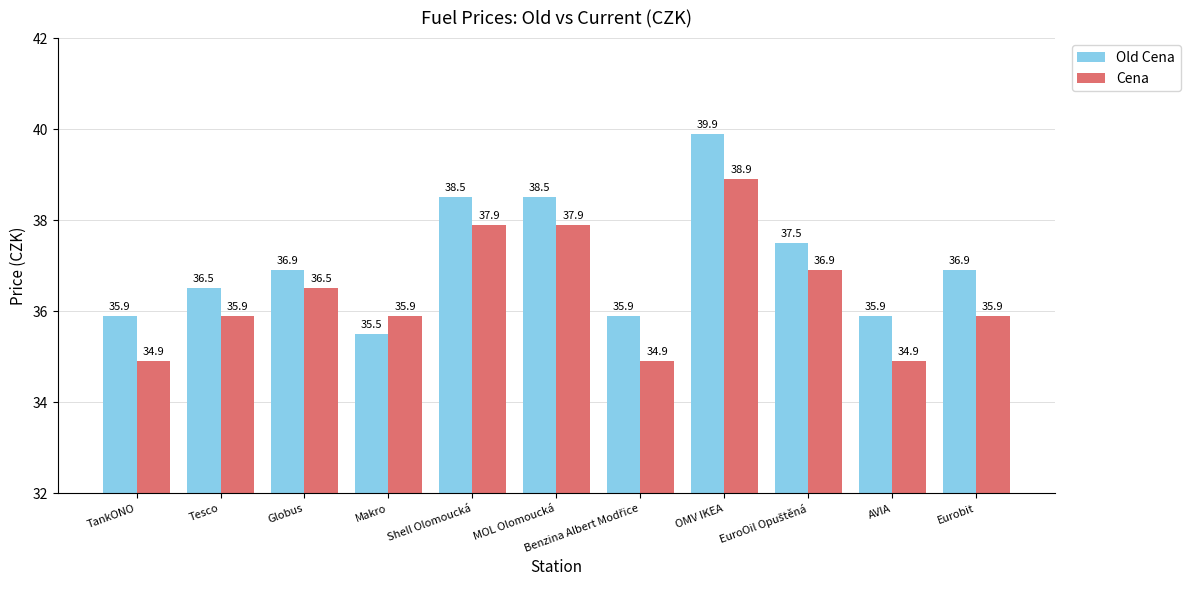

Count the Old Cena values in the range 35 to 38.

8